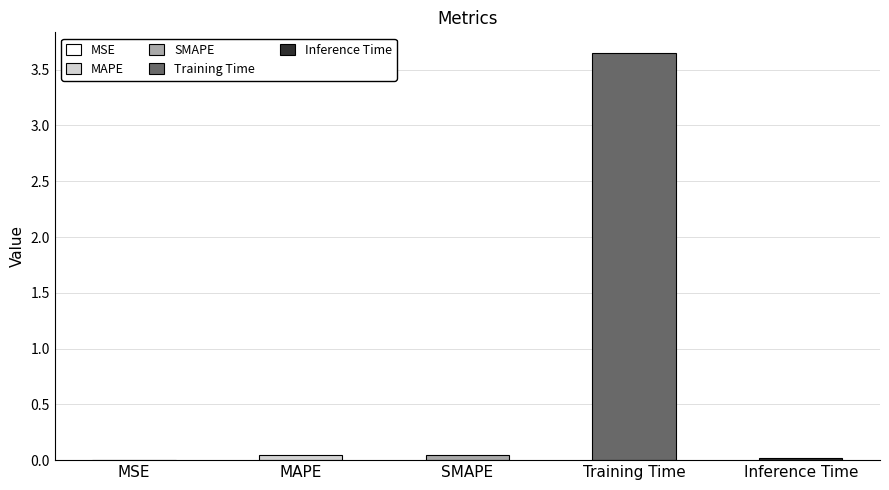

What is the average value?

0.8